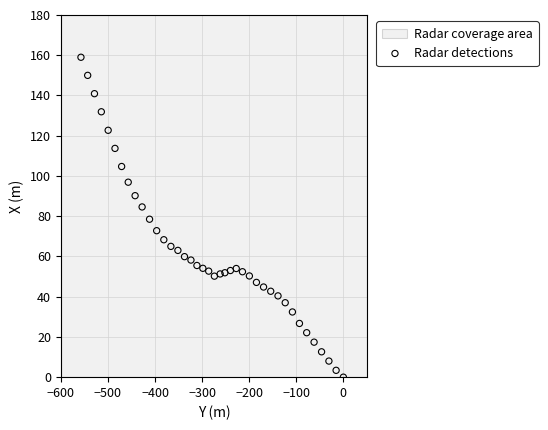

What is the range of X values (max minus min)?

557.3